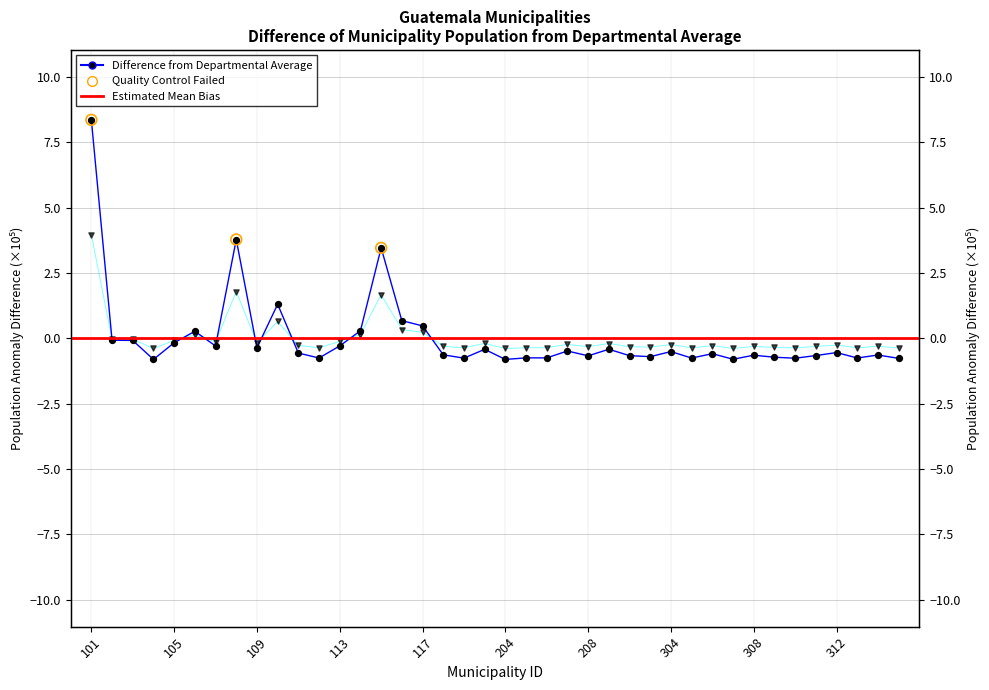

At how many categories does at least one series exceed 1?

4